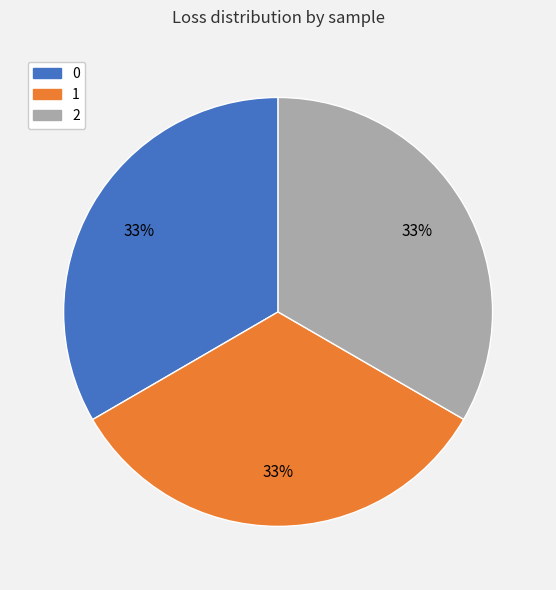

The 0 slice represents 43% of the pie. True or false?

False